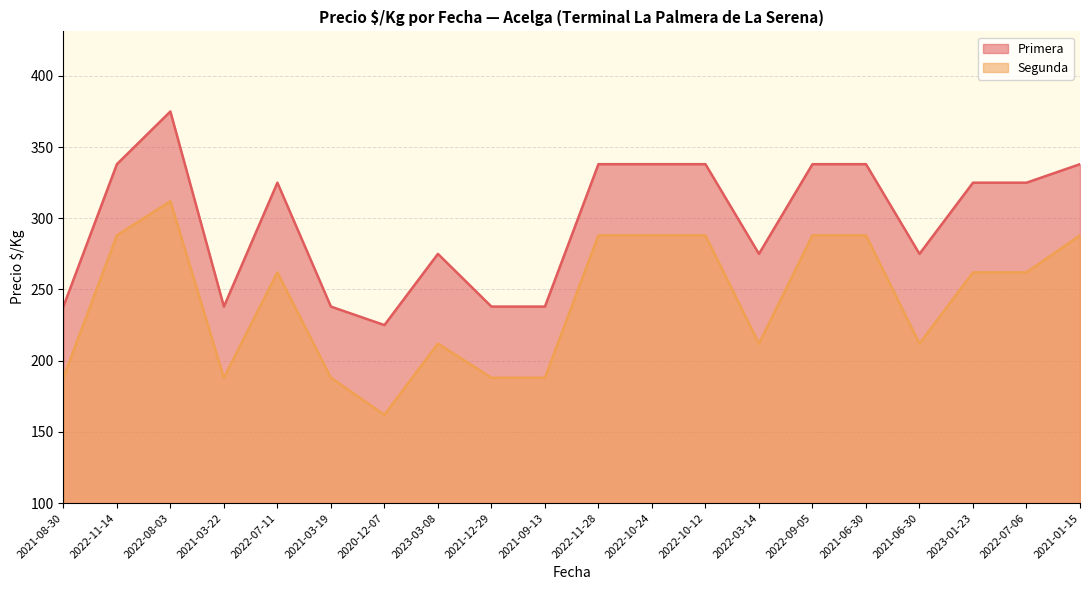

True or false: Segunda has a value of 288 at 2022-11-14.

True